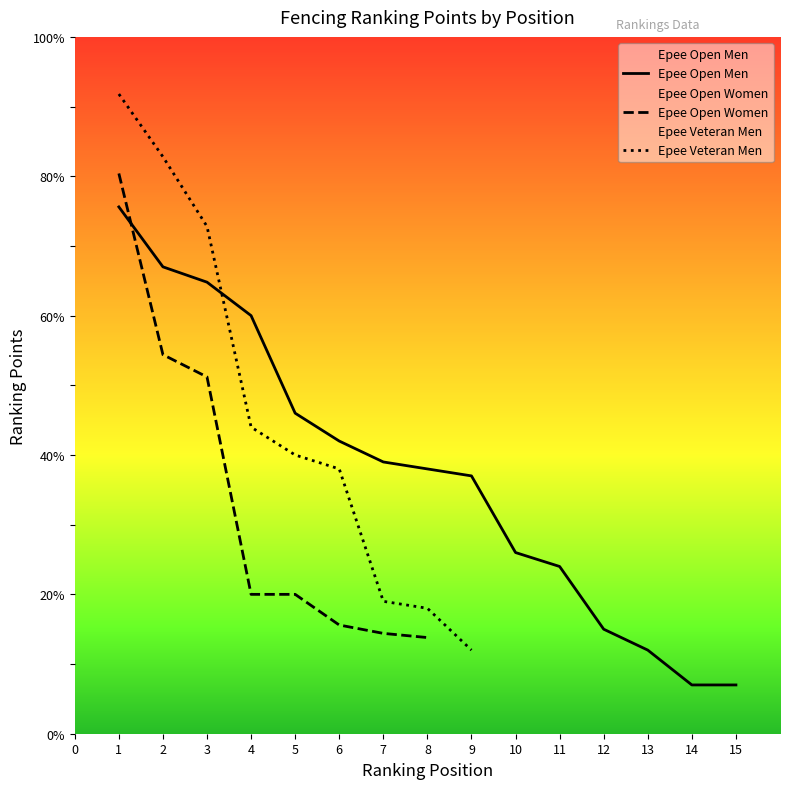

Does the chart have visible grid lines?

No